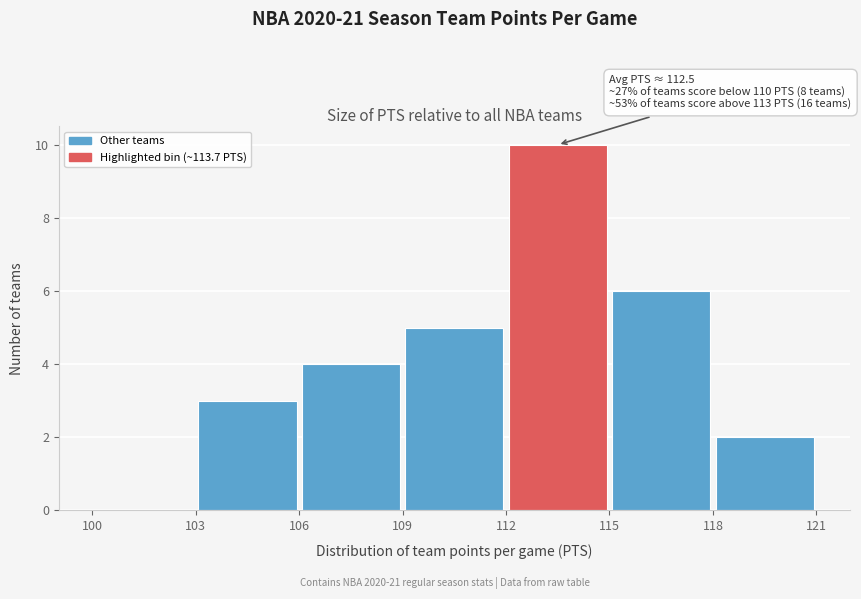

Over which range of the x-axis is the bar tallest?

112 to 115